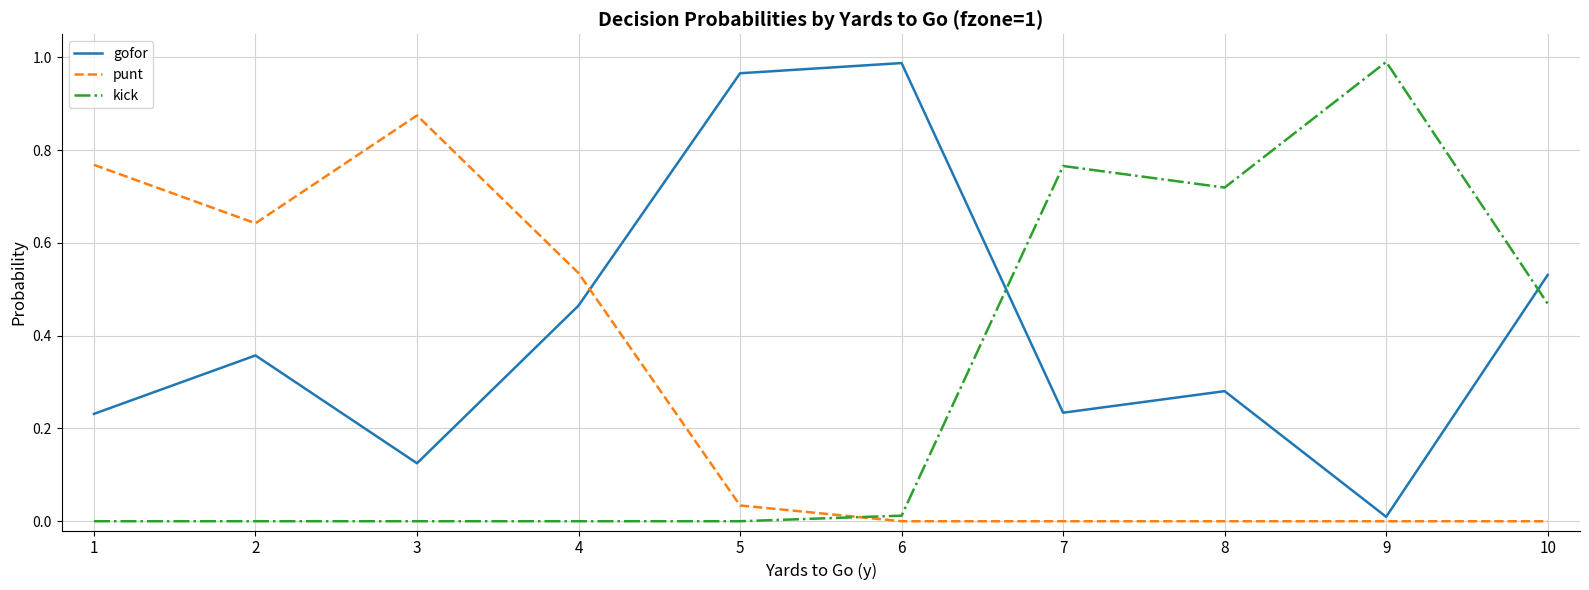

What is the sum of all punt values?

2.9